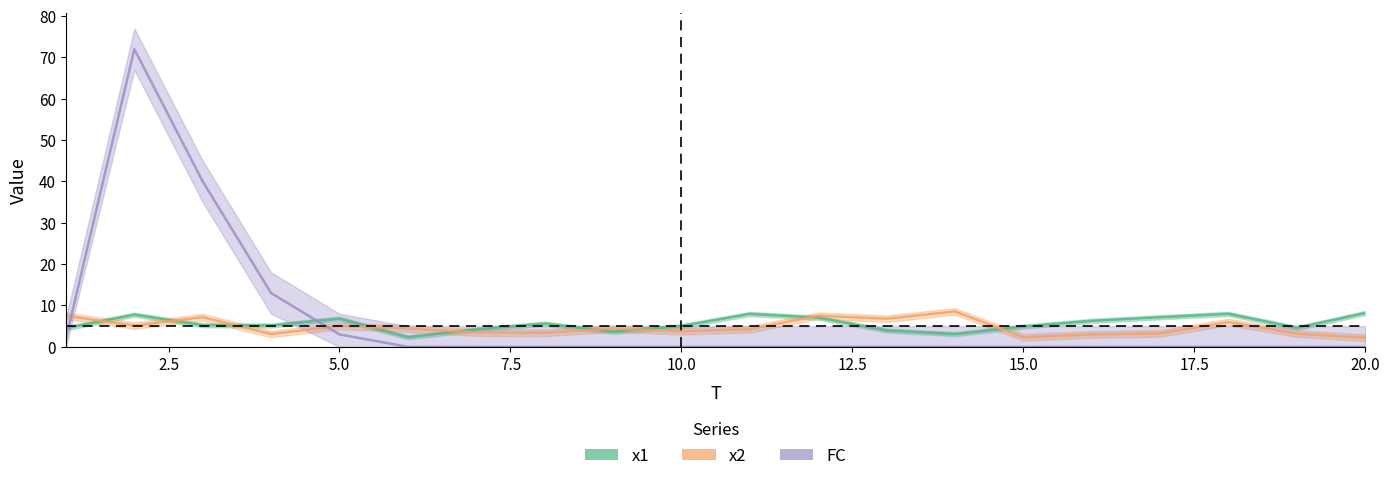

How many intersections are there between x1 and x2?

9